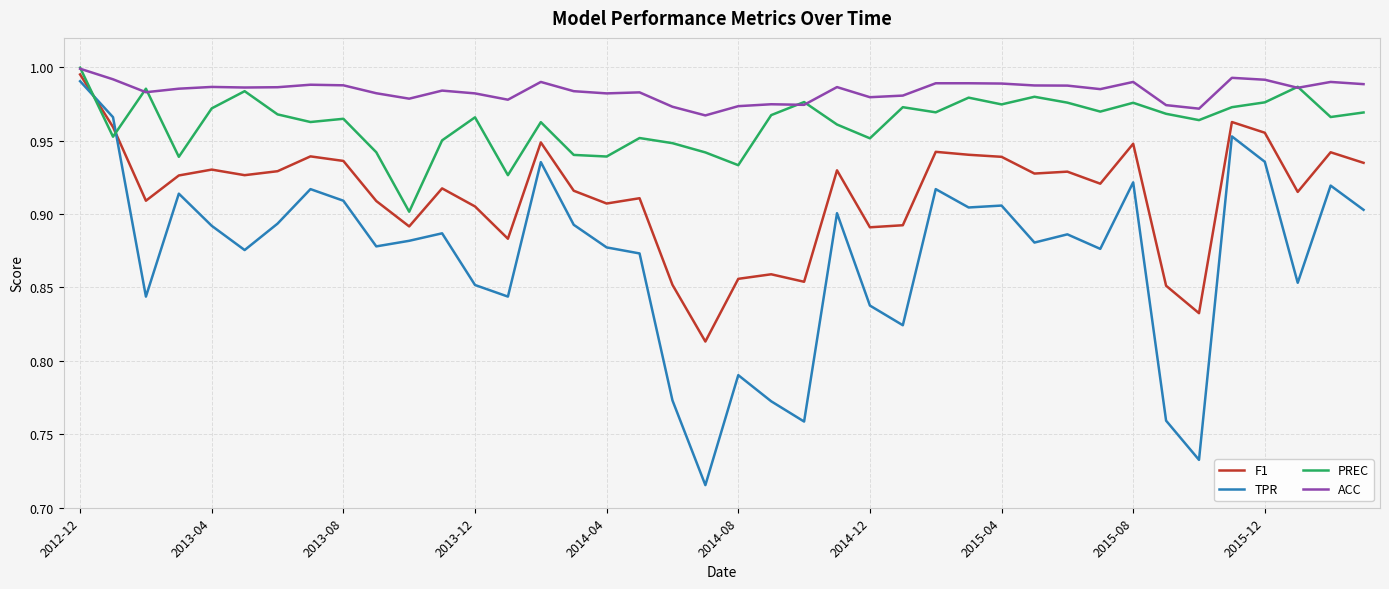

True or false: F1 has more than 1 points higher than both neighbors.

True